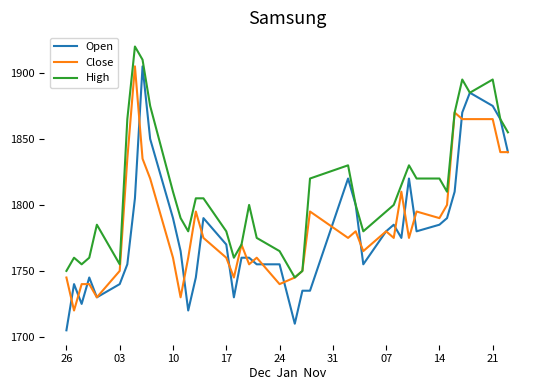

Which series has the largest total across all categories?

High